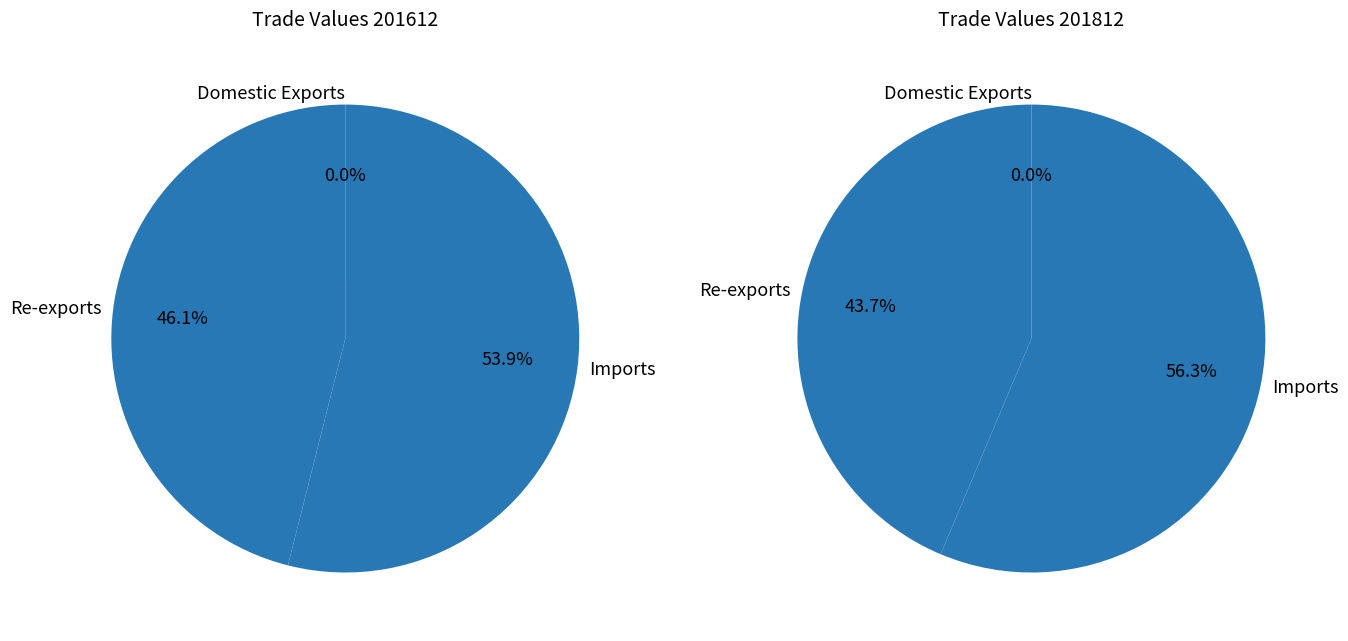

Count the number of slices in the pie.

3